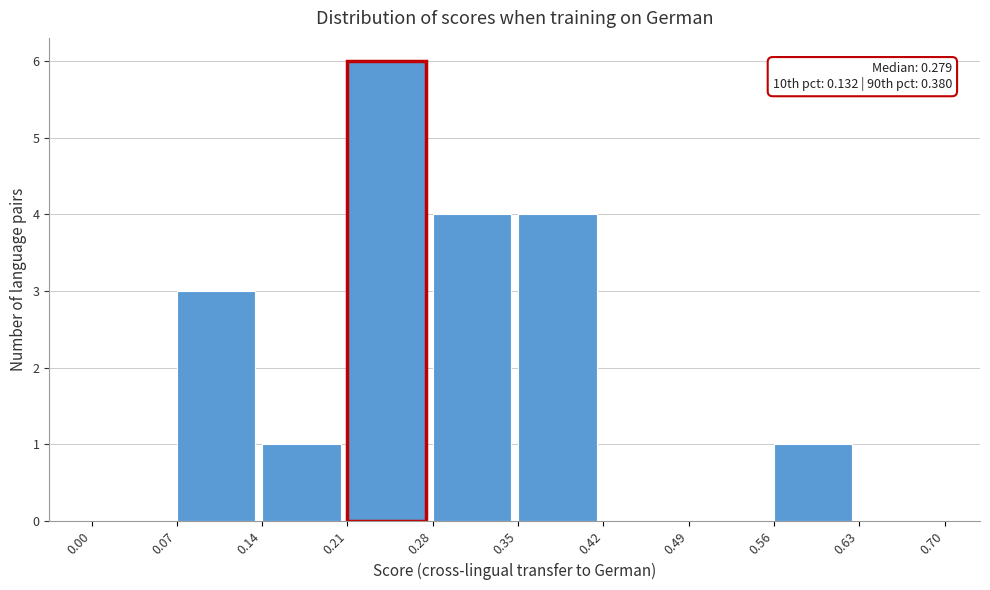

Over which range of the x-axis is the bar tallest?

0.21 to 0.28